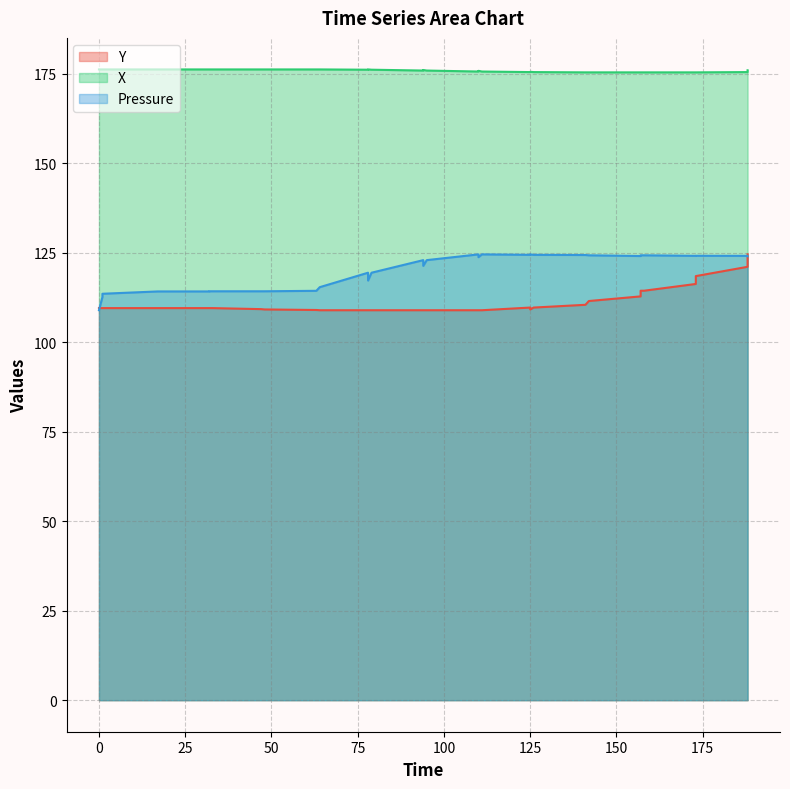

Which series has the largest total across all categories?

X